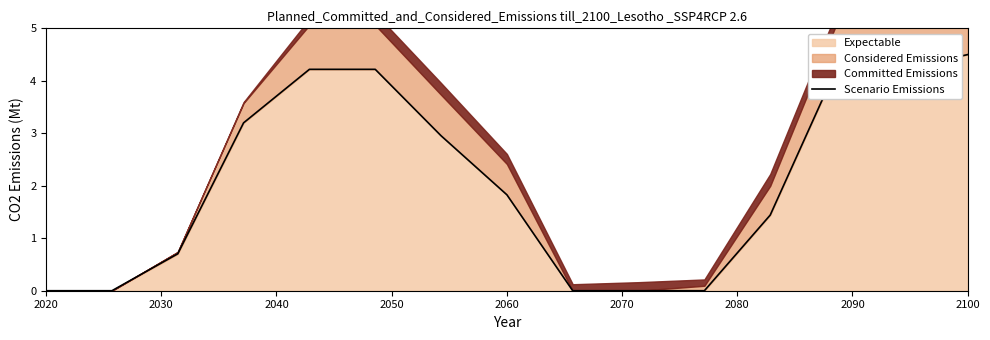

Where is Expectable nearest to the value 2?

2060